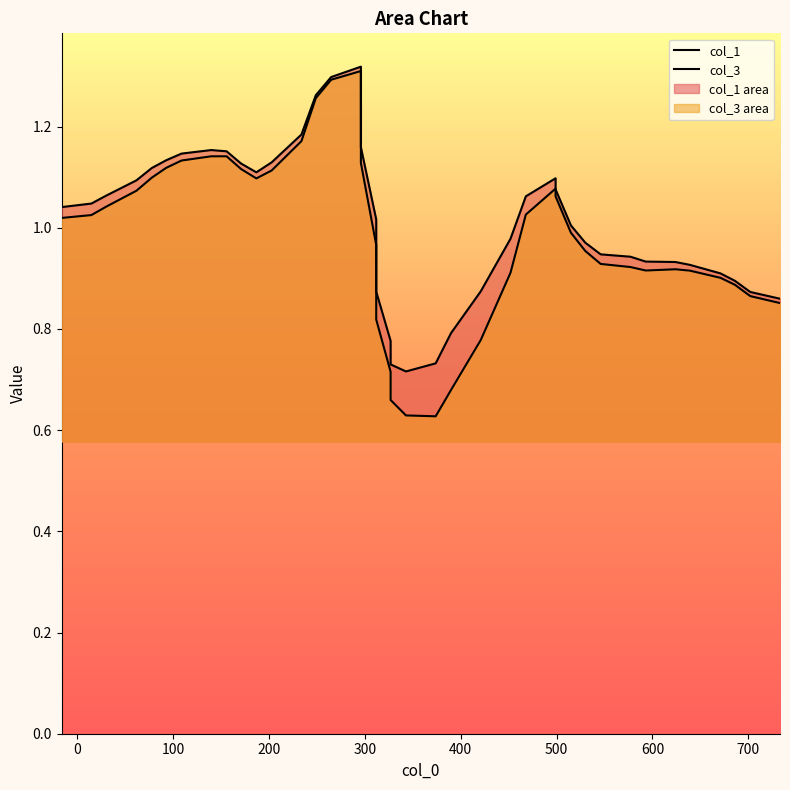

The value of col_3 at 35 is 1.2. True or false?

False